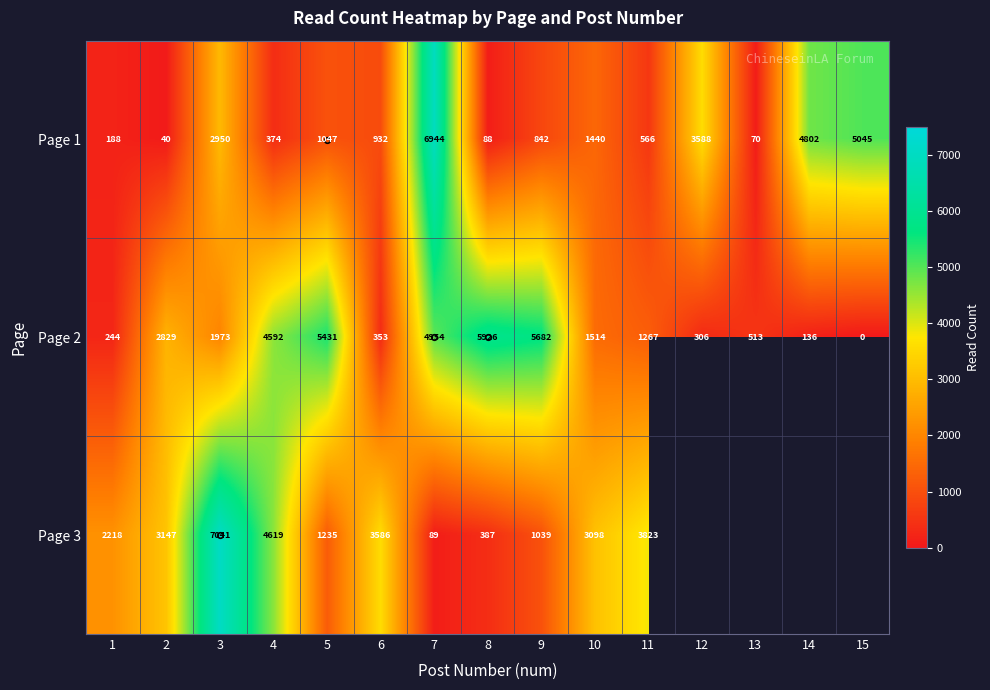

The value of Page 3 at 11 is 3823.0. True or false?

True